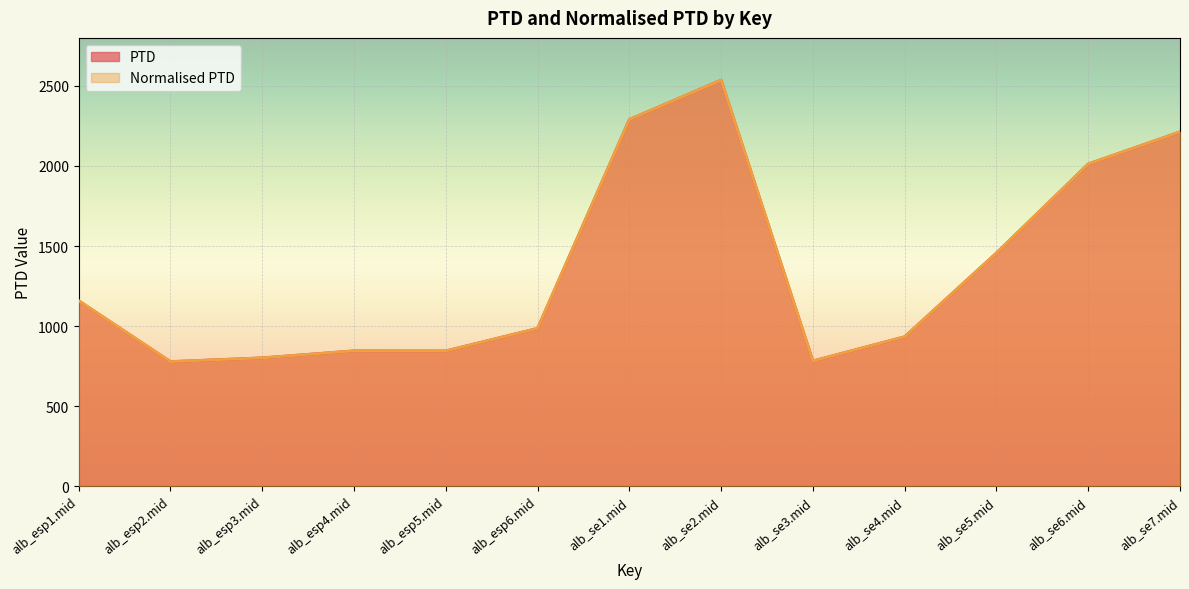

Is it true that PTD equals 933.2 at alb_se4.mid?

True